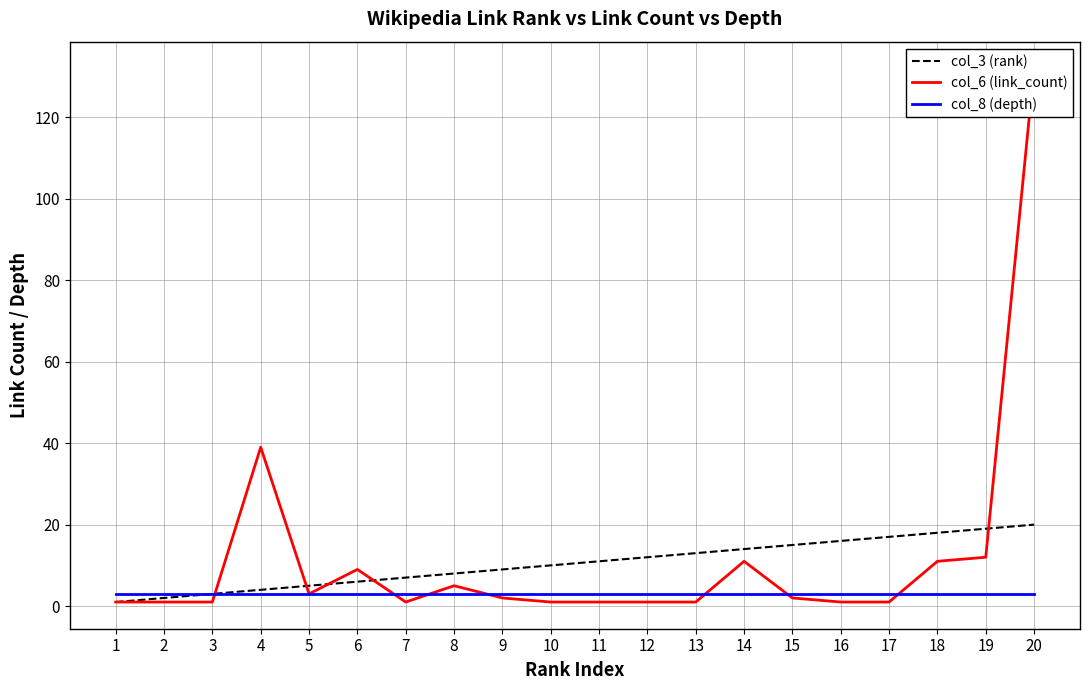

Where is col_6 (link_count) nearest to the value 66?

4